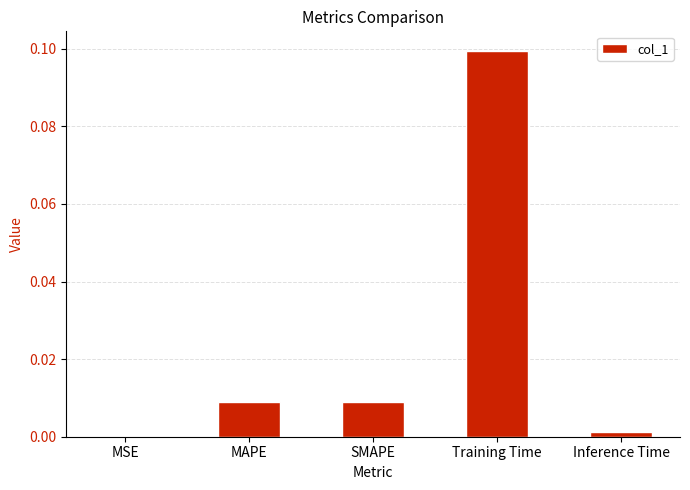

At which category does the chart reach its peak across all series?

Training Time